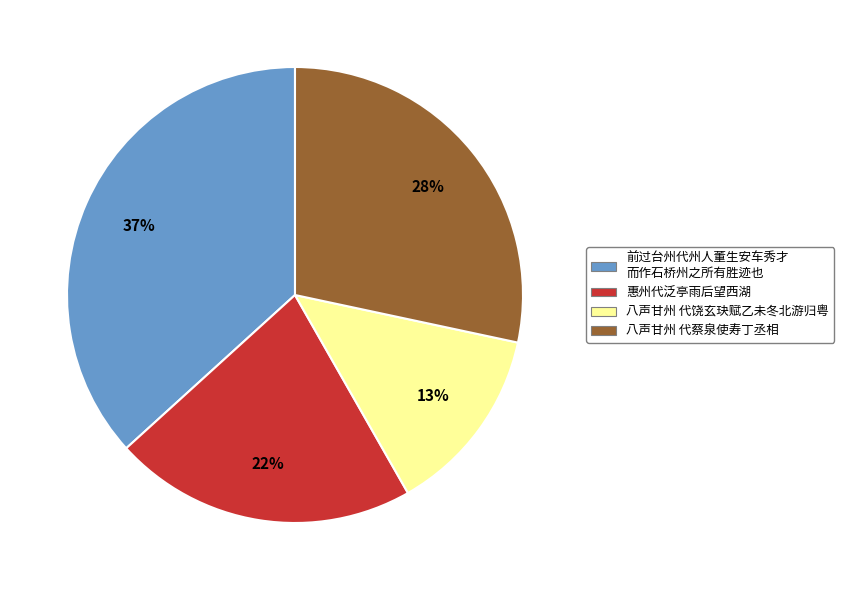

Is there any slice that represents more than half of the pie?

No